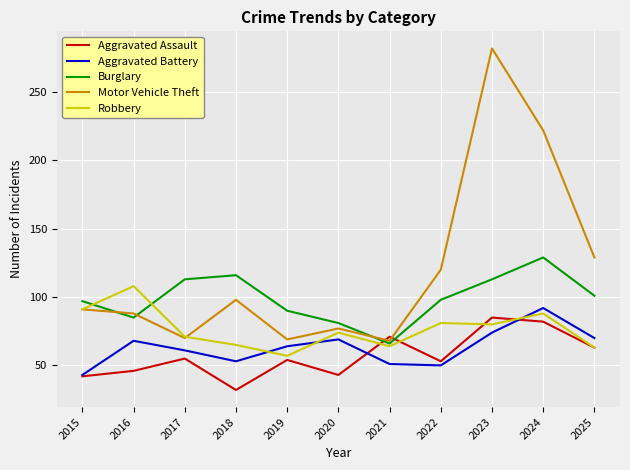

Where is the first local minimum for Motor Vehicle Theft?

2017